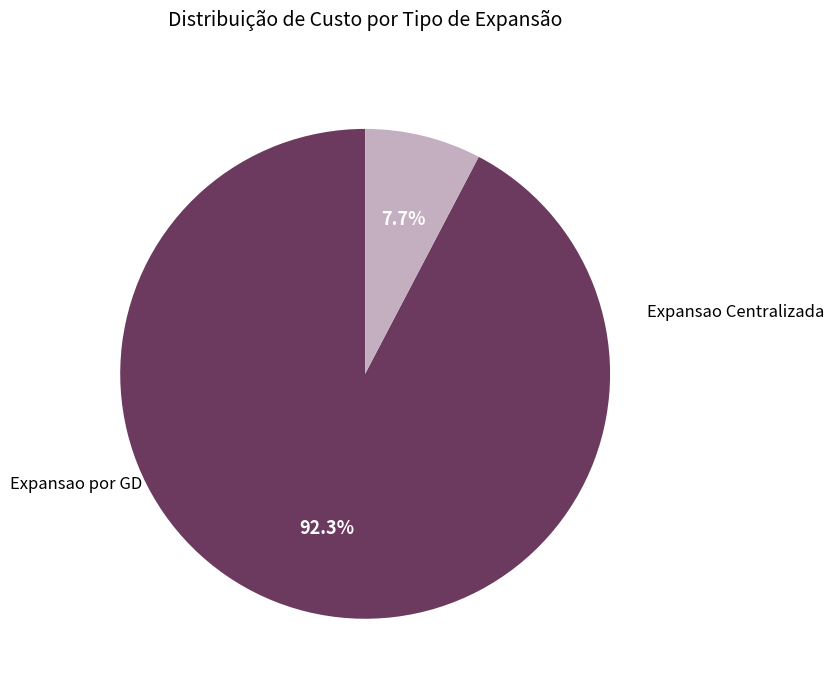

How many slices are in this pie chart?

2